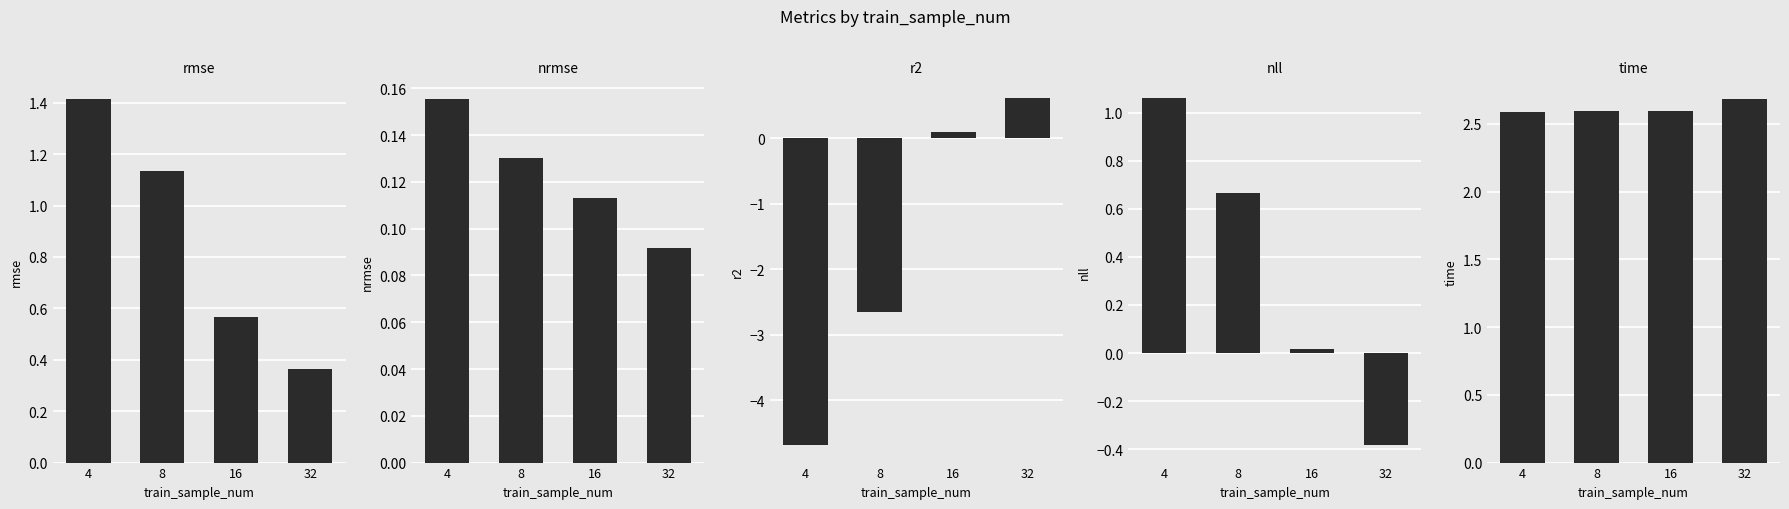

What is the value of the time bar at the 4th from the left?

2.7